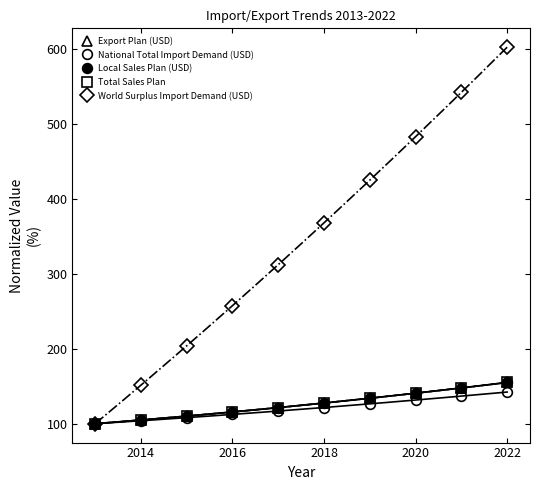

What is the greatest value displayed?

602.4